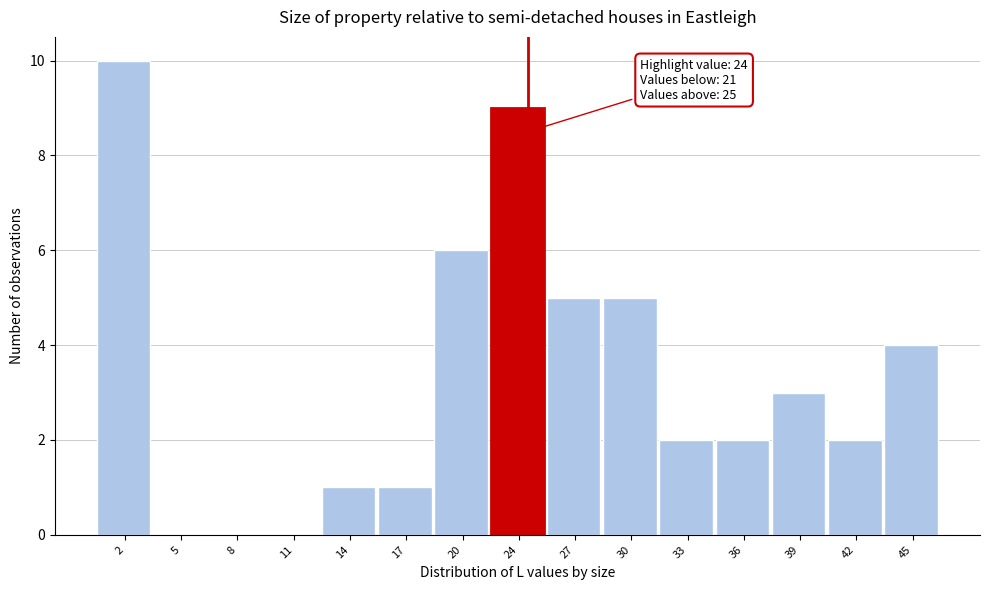

Which range on the x-axis has the tallest bar?

0.0 to 3.0